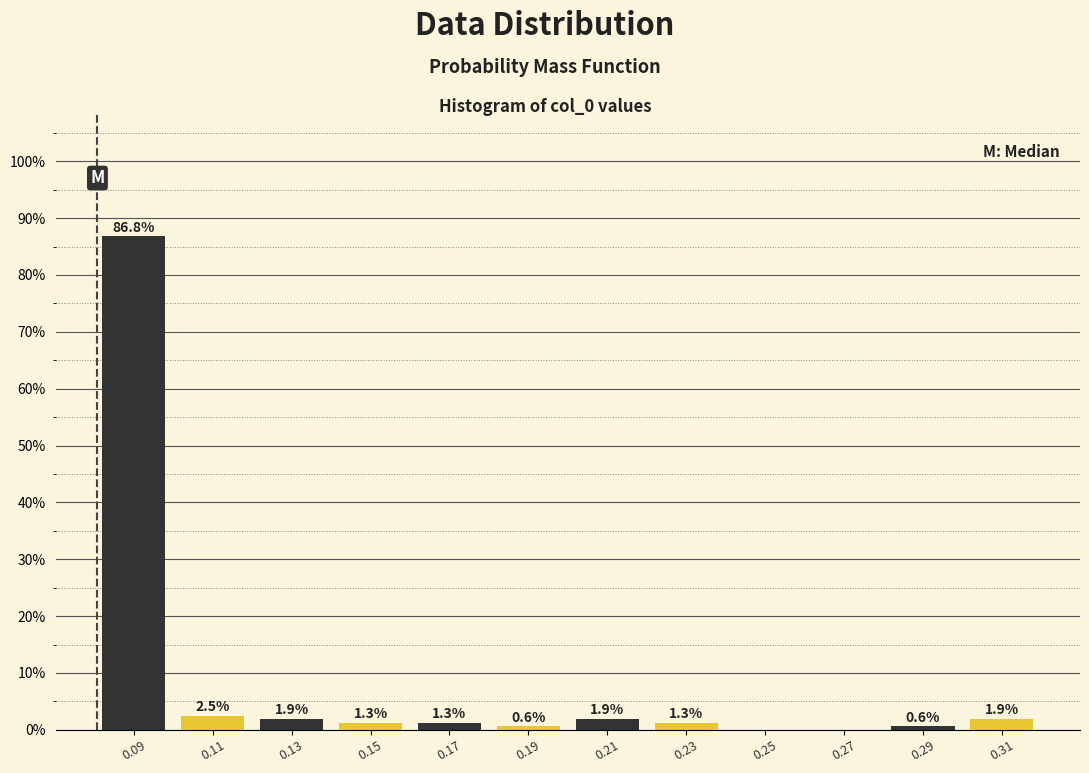

Reading left to right, transcribe all the data shown in this chart.

0.09=86.8	0.11=2.5	0.13=1.9	0.15=1.3	0.17=1.3	0.19=0.6	0.21=1.9	0.23=1.3	0.25=0.0	0.27=0.0	0.29=0.6	0.31=1.9